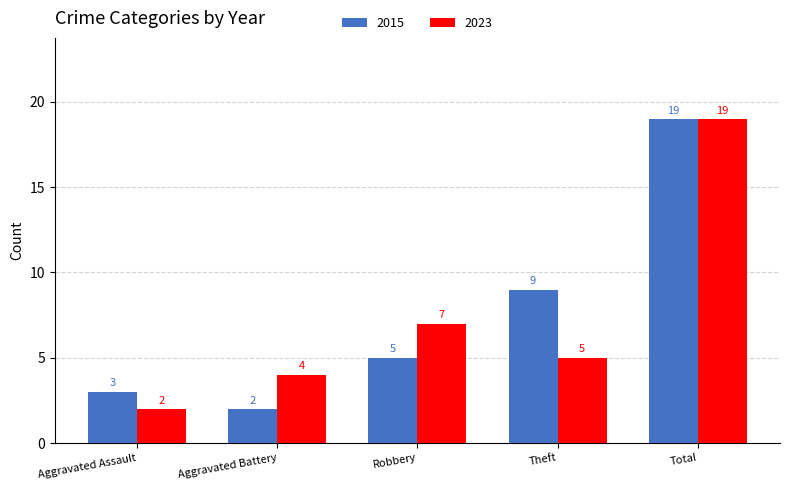

Reading left to right, what are all the values shown in this chart?

2015: Aggravated Assault=3	Aggravated Battery=2	Robbery=5	Theft=9	Total=19
2023: Aggravated Assault=2	Aggravated Battery=4	Robbery=7	Theft=5	Total=19